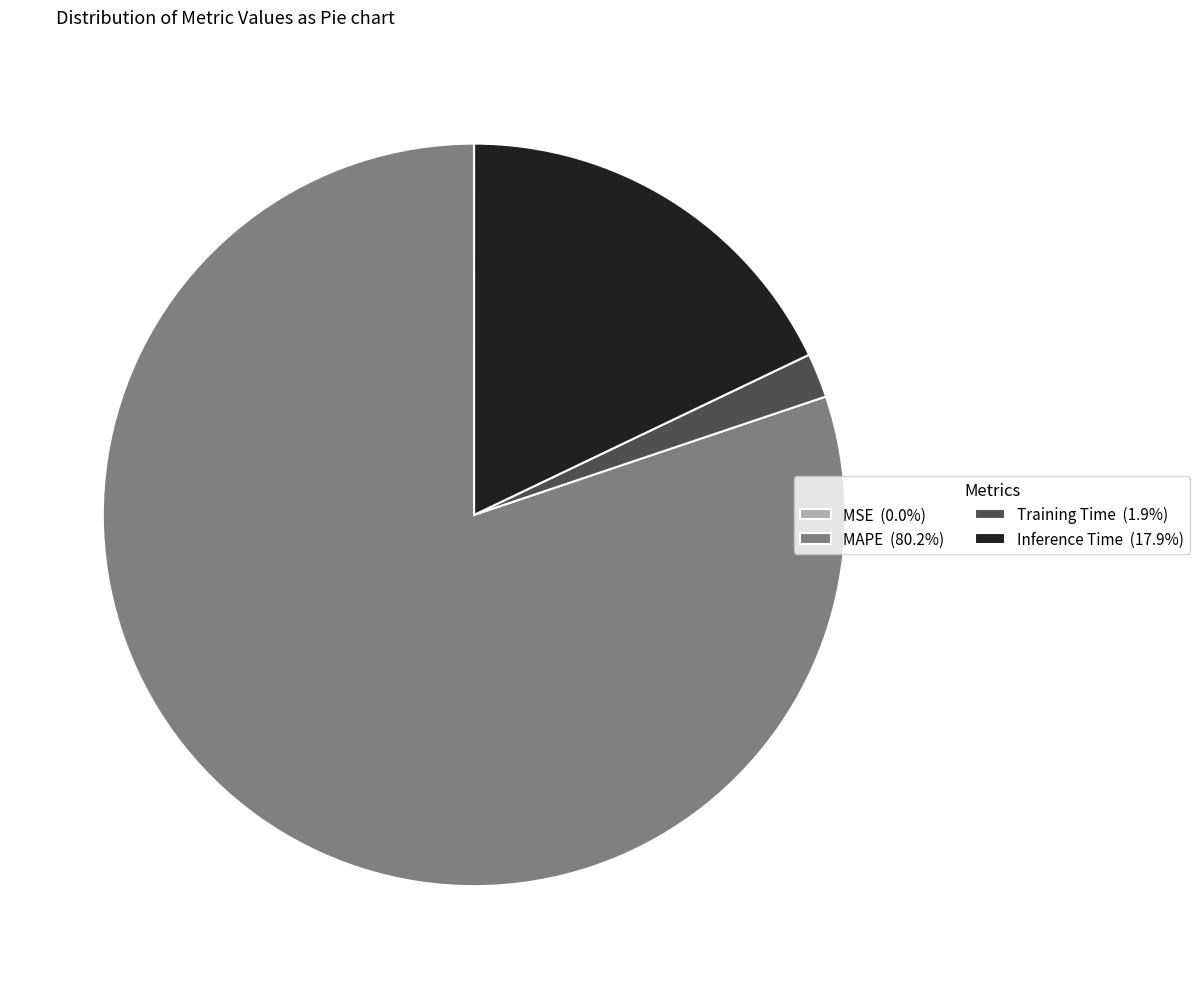

Does any single category account for the majority?

Yes